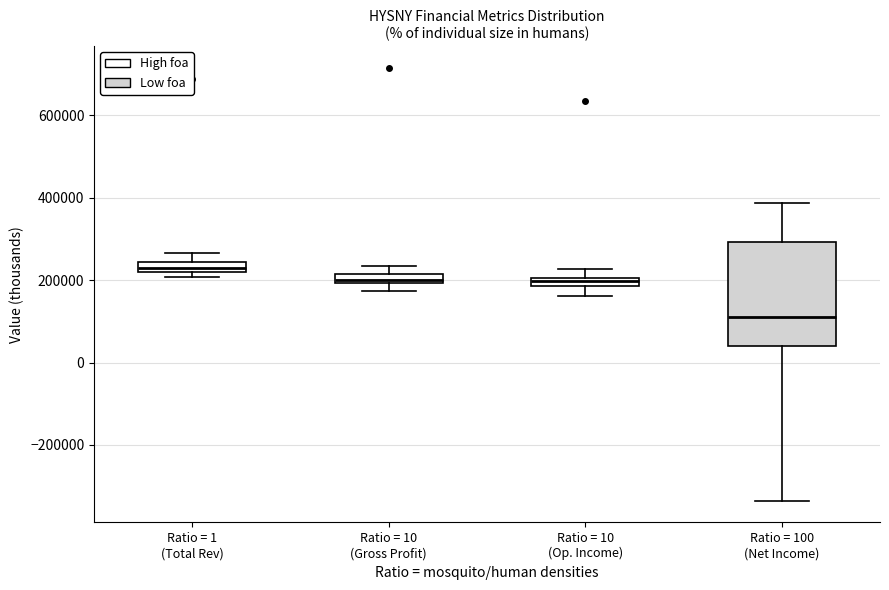

Where is the lower edge of the box for Ratio = 10 (Gross Profit) on the y-axis? The values are not printed on the chart, so give them approximately, as read against the axis.

200000